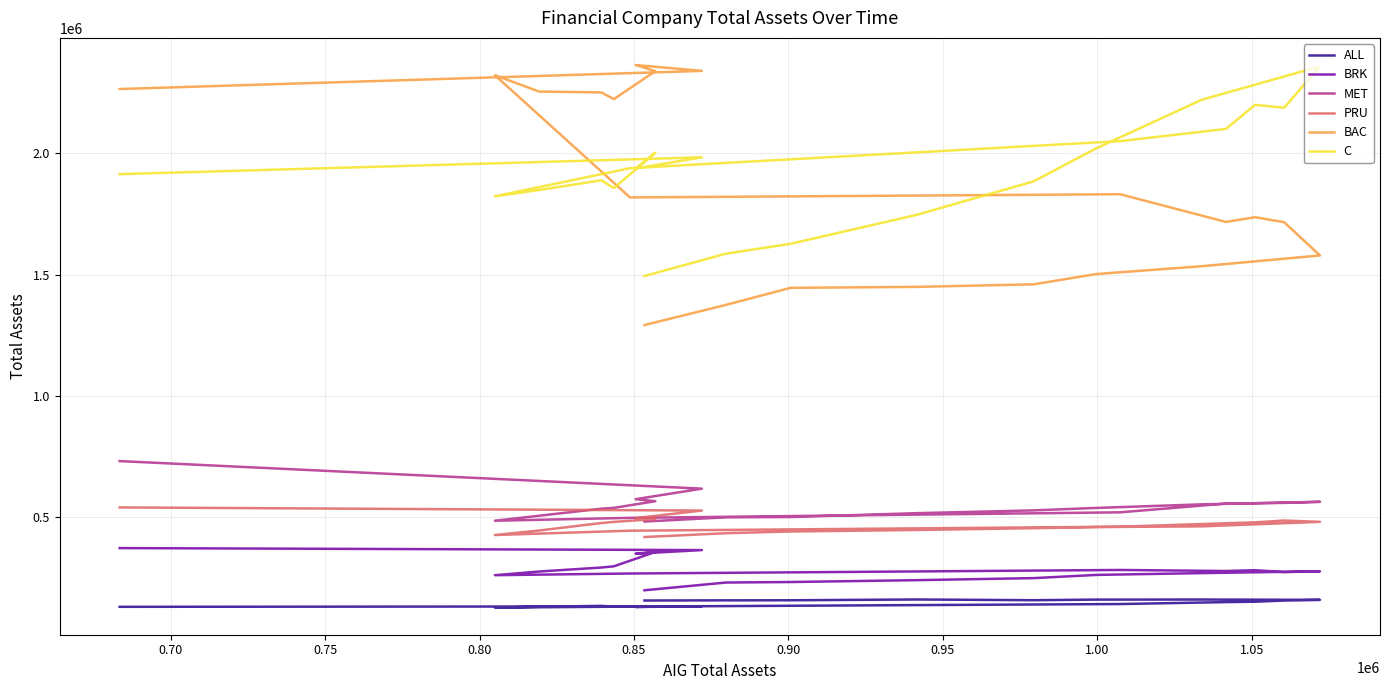

What is the sum of all C values?

40667437